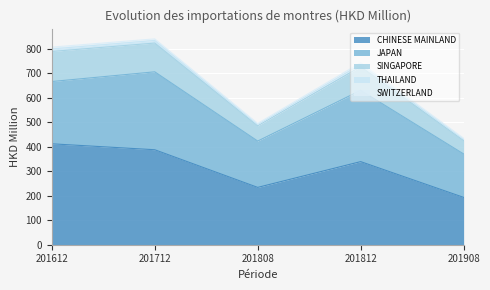

What is the minimum value shown in the chart?

193.1